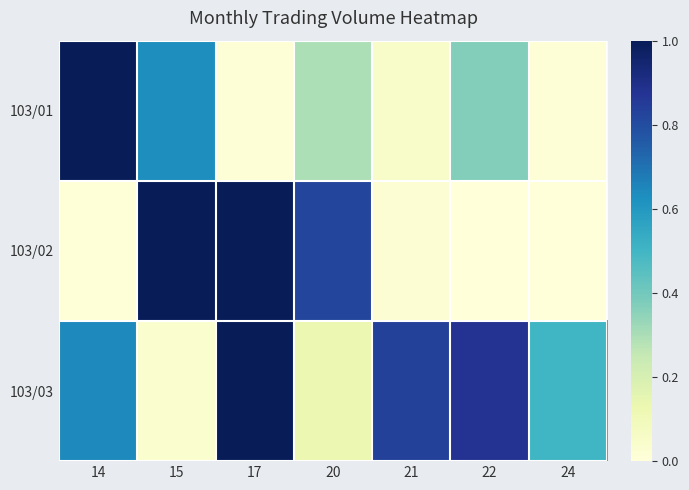

Between 20 and 22, which series saw the biggest shift?

103/02